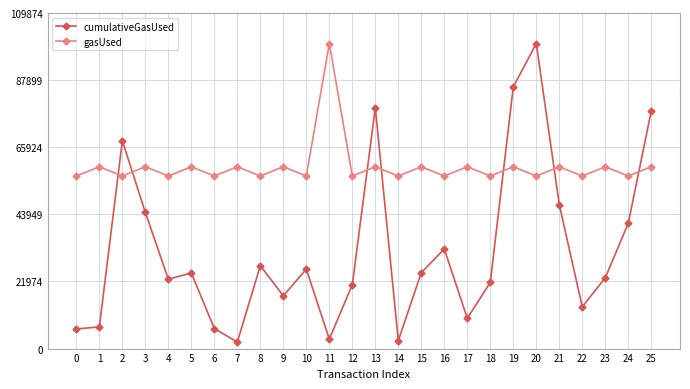

What is the difference between the maximum and second lowest values in the cumulativeGasUsed series?

97261.3